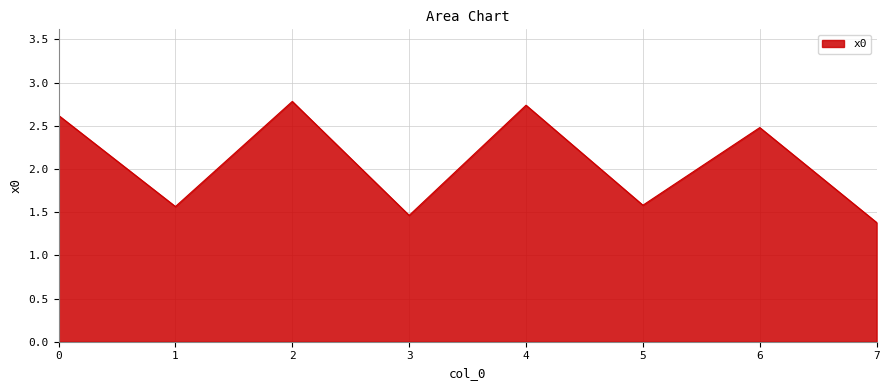

How many values are between 1 and 2?

4